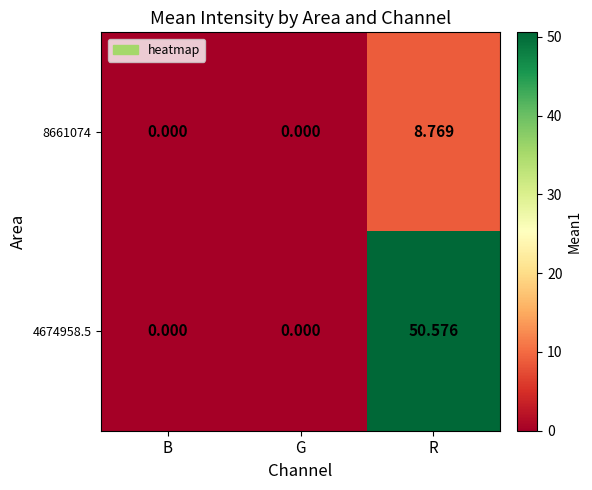

List the series in order of their overall mean, highest first.

4674958.5, 8661074